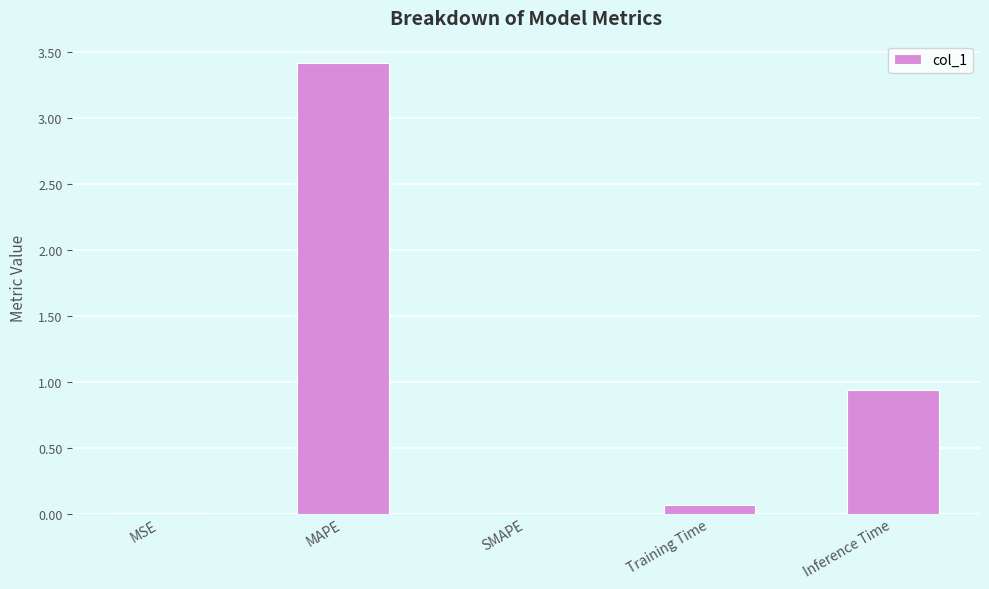

What is the sum of all values?

4.4